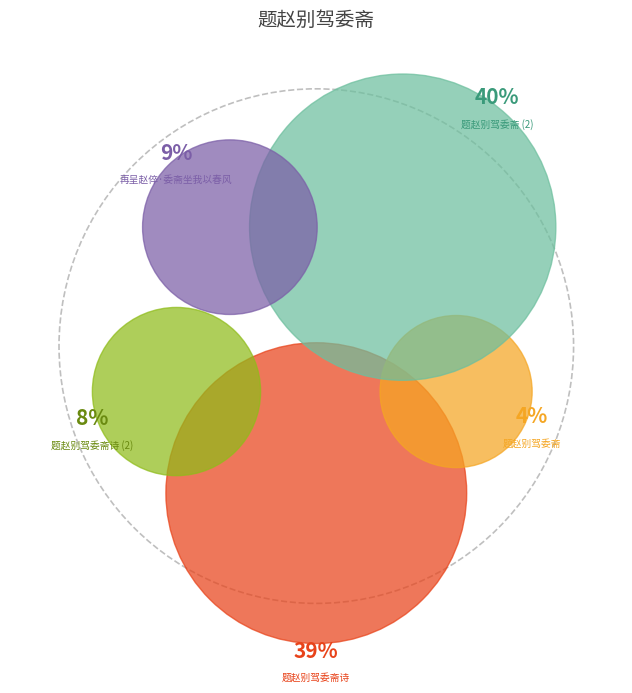

To the nearest percent, what is the combined percentage of 题赵别驾委斋诗 and 再呈赵倅·委斋坐我以春风?

48%